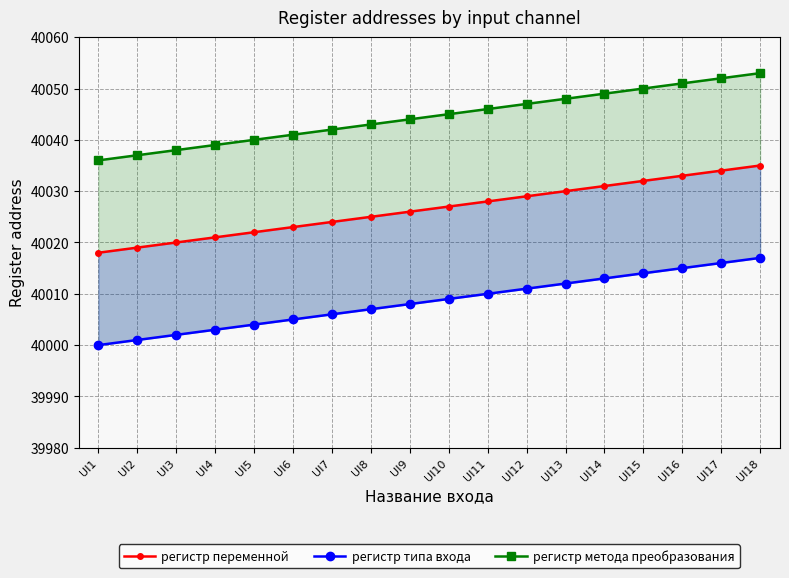

Which series has the widest spread of values?

регистр переменной